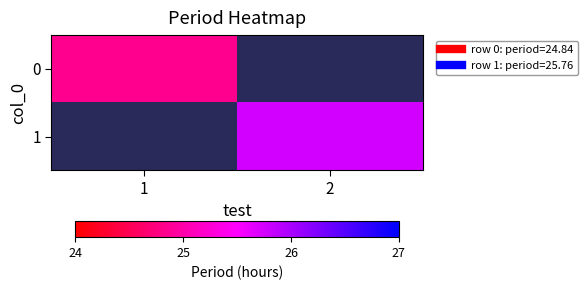

What value does the 0 series have at 1?

24.8